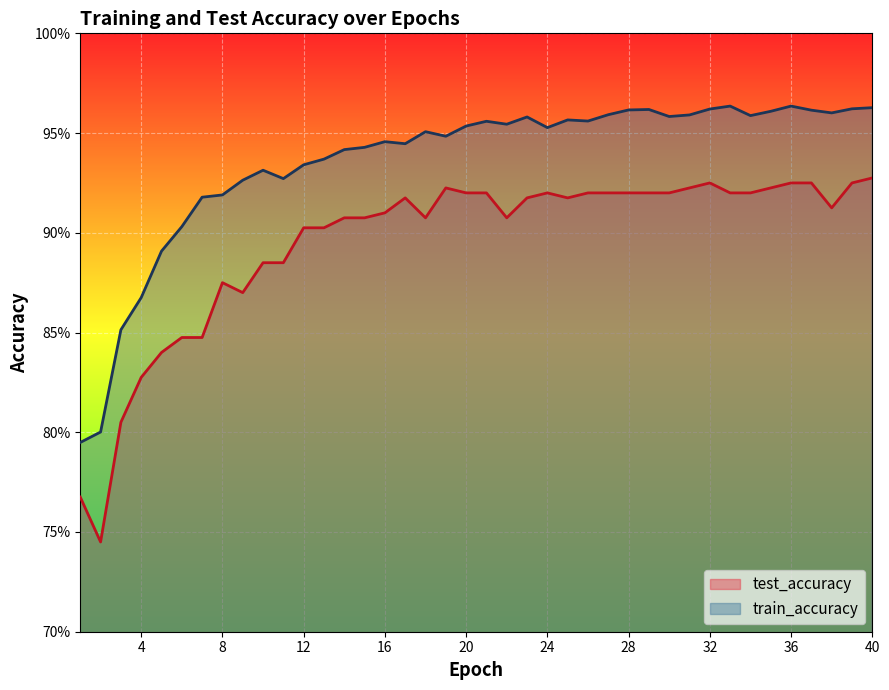

Reading right to left, list all the values displayed in this chart.

test_accuracy: 0.9	0.9	0.9	0.9	0.9	0.9	0.9	0.9	0.9	0.9	0.9	0.9	0.9	0.9	0.9	0.9	0.9	0.9	0.9	0.9	0.9	0.9	0.9	0.9	0.9	0.9	0.9	0.9	0.9	0.9	0.9	0.9	0.9	0.8	0.8	0.8	0.8	0.8	0.7	0.8
train_accuracy: 1.0	1.0	1.0	1.0	1.0	1.0	1.0	1.0	1.0	1.0	1.0	1.0	1.0	1.0	1.0	1.0	1.0	1.0	1.0	1.0	1.0	0.9	1.0	0.9	0.9	0.9	0.9	0.9	0.9	0.9	0.9	0.9	0.9	0.9	0.9	0.9	0.9	0.9	0.8	0.8